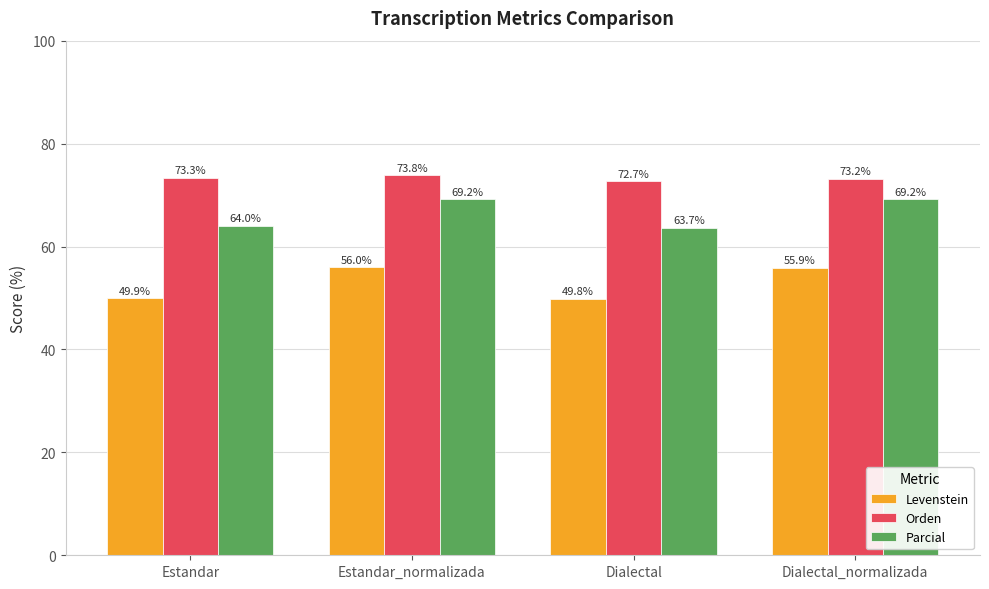

At which category is the sum across all series the highest?

Estandar_normalizada